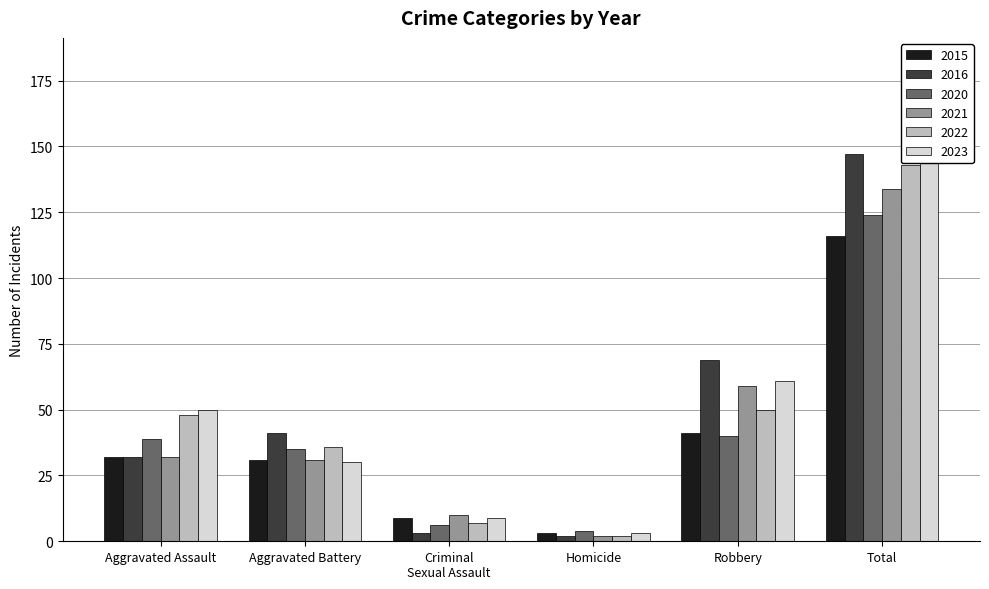

Which category has the highest value across all series?

Total